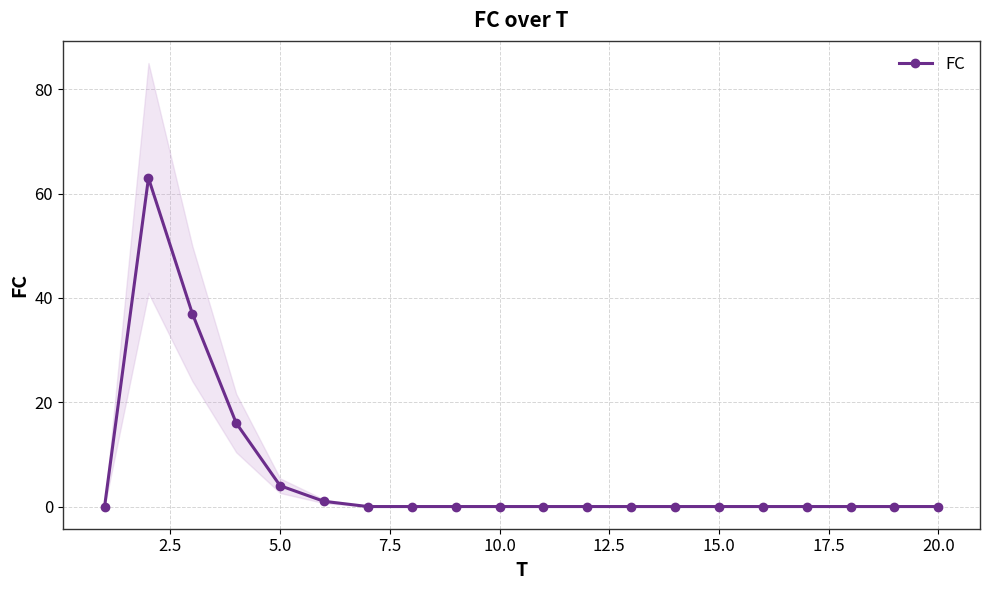

What is the difference between the second highest and minimum values?

37